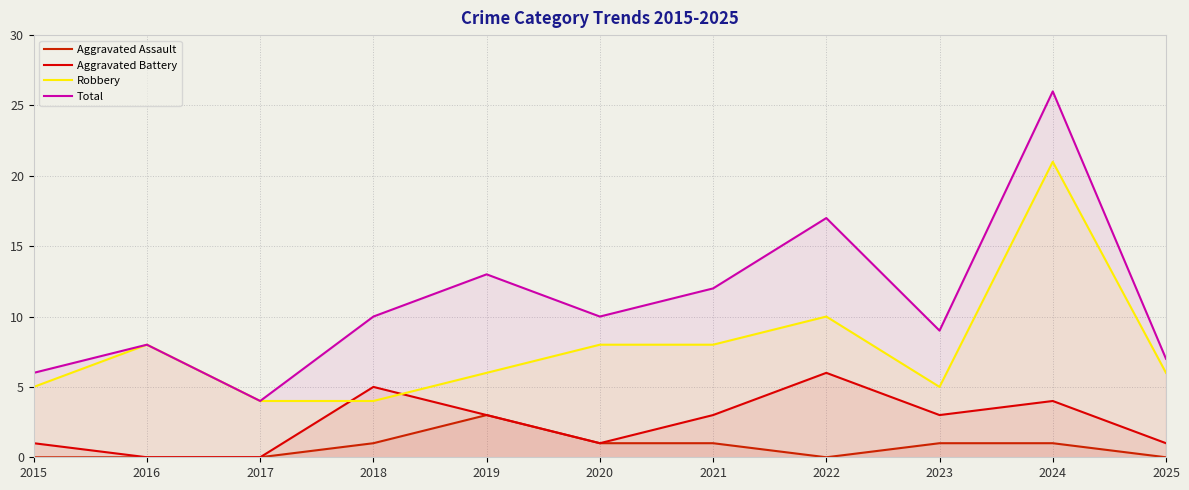

At which category does Aggravated Assault reach its first local peak?

2019